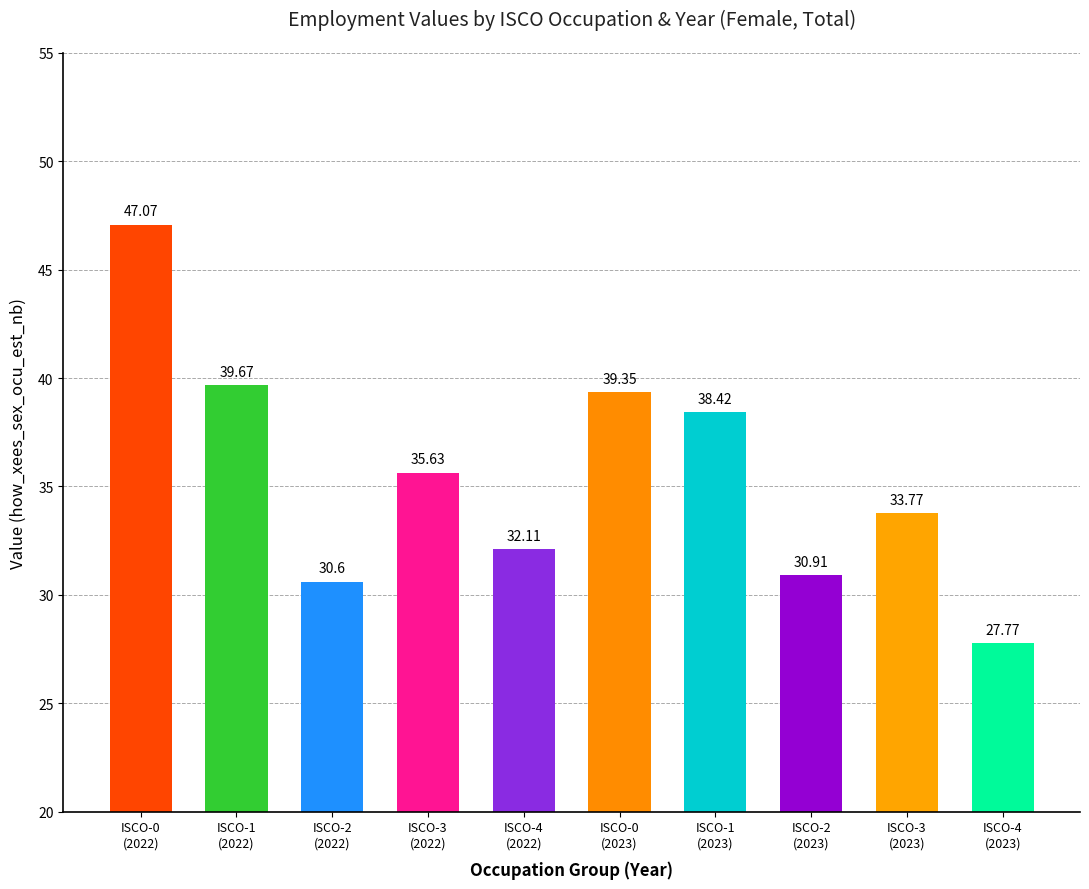

How many bars are there in total?

10